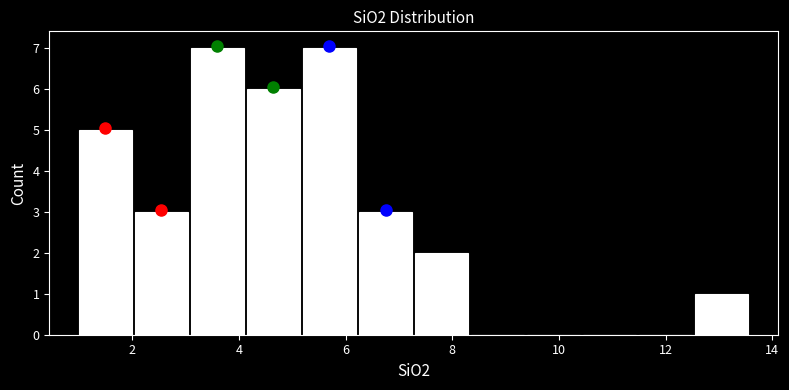

What is the height of the bar covering 12.6 to 13.6 on the x-axis? Neither the bar edges nor the heights are printed on the chart, so give them approximately, as read against the axes.

1